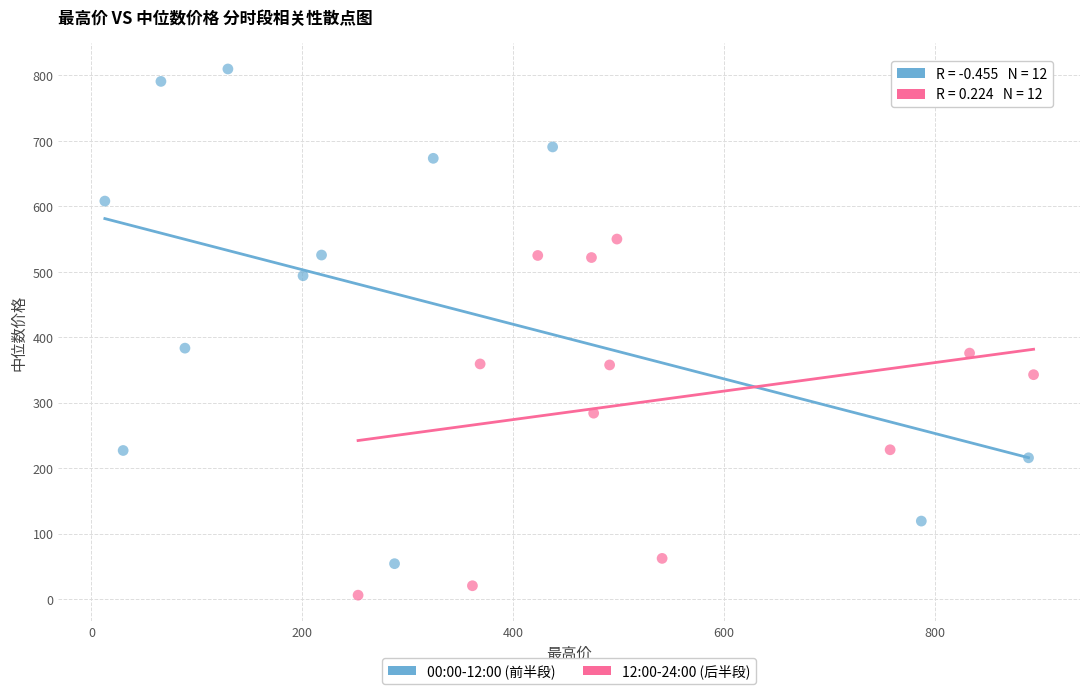

Which series has the widest spread of Y values?

00:00-12:00 (前半段)